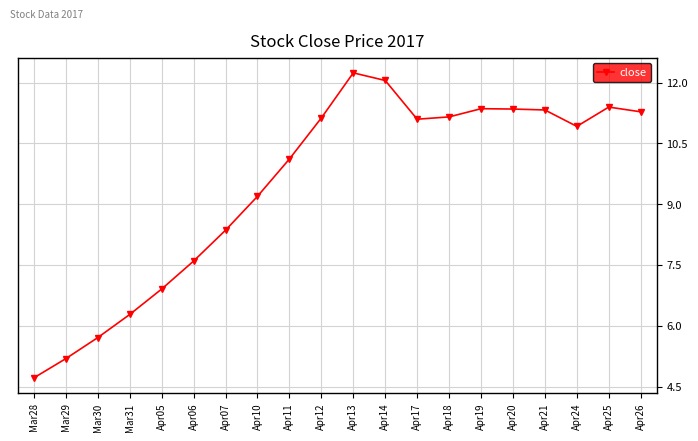

The value at Apr17 is 5.4. True or false?

False